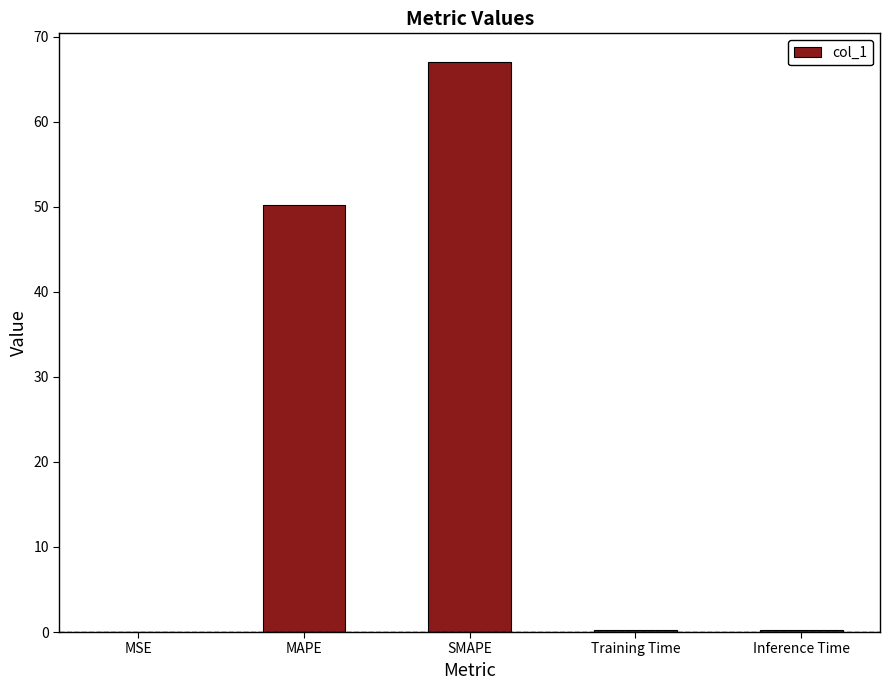

Approximately how many times larger is the value at MAPE compared to SMAPE?

0.7